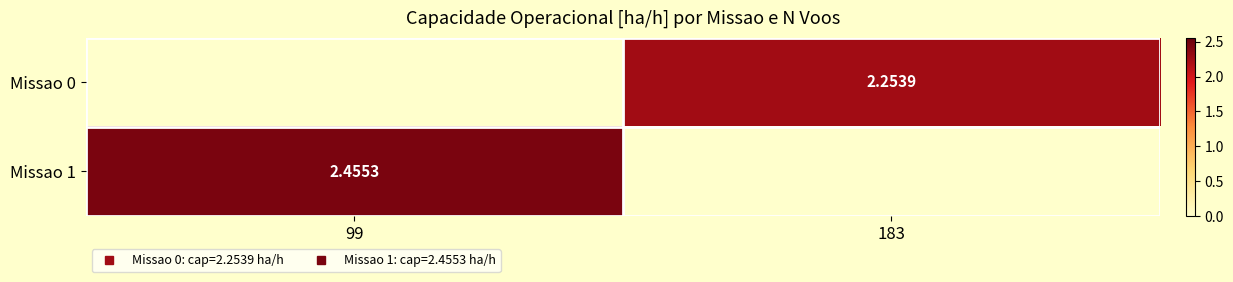

What is the sum of the Missao 1 values at 183 and 99?

2.5